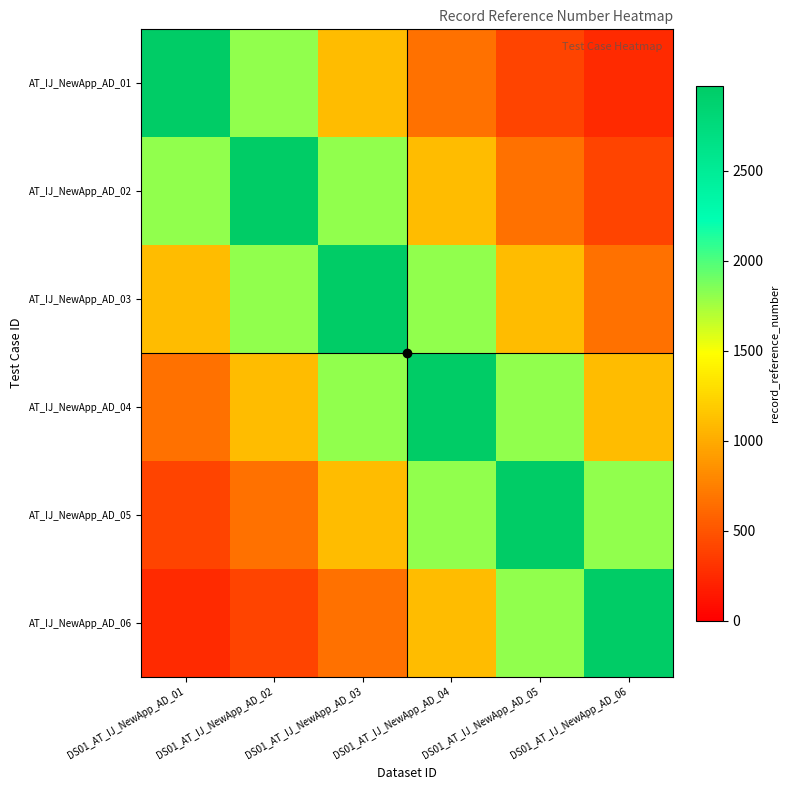

Reading left to right, list all the values displayed in this chart.

AT_IJ_NewApp_AD_01: DS01_AT_IJ_NewApp_AD_01=2971.0	DS01_AT_IJ_NewApp_AD_02=1802.0	DS01_AT_IJ_NewApp_AD_03=1093.0	DS01_AT_IJ_NewApp_AD_04=662.9	DS01_AT_IJ_NewApp_AD_05=402.1	DS01_AT_IJ_NewApp_AD_06=243.9
AT_IJ_NewApp_AD_02: DS01_AT_IJ_NewApp_AD_01=1802.0	DS01_AT_IJ_NewApp_AD_02=2971.0	DS01_AT_IJ_NewApp_AD_03=1802.0	DS01_AT_IJ_NewApp_AD_04=1093.0	DS01_AT_IJ_NewApp_AD_05=662.9	DS01_AT_IJ_NewApp_AD_06=402.1
AT_IJ_NewApp_AD_03: DS01_AT_IJ_NewApp_AD_01=1093.0	DS01_AT_IJ_NewApp_AD_02=1802.0	DS01_AT_IJ_NewApp_AD_03=2971.0	DS01_AT_IJ_NewApp_AD_04=1802.0	DS01_AT_IJ_NewApp_AD_05=1093.0	DS01_AT_IJ_NewApp_AD_06=662.9
AT_IJ_NewApp_AD_04: DS01_AT_IJ_NewApp_AD_01=662.9	DS01_AT_IJ_NewApp_AD_02=1093.0	DS01_AT_IJ_NewApp_AD_03=1802.0	DS01_AT_IJ_NewApp_AD_04=2971.0	DS01_AT_IJ_NewApp_AD_05=1802.0	DS01_AT_IJ_NewApp_AD_06=1093.0
AT_IJ_NewApp_AD_05: DS01_AT_IJ_NewApp_AD_01=402.1	DS01_AT_IJ_NewApp_AD_02=662.9	DS01_AT_IJ_NewApp_AD_03=1093.0	DS01_AT_IJ_NewApp_AD_04=1802.0	DS01_AT_IJ_NewApp_AD_05=2971.0	DS01_AT_IJ_NewApp_AD_06=1802.0
AT_IJ_NewApp_AD_06: DS01_AT_IJ_NewApp_AD_01=243.9	DS01_AT_IJ_NewApp_AD_02=402.1	DS01_AT_IJ_NewApp_AD_03=662.9	DS01_AT_IJ_NewApp_AD_04=1093.0	DS01_AT_IJ_NewApp_AD_05=1802.0	DS01_AT_IJ_NewApp_AD_06=2971.0